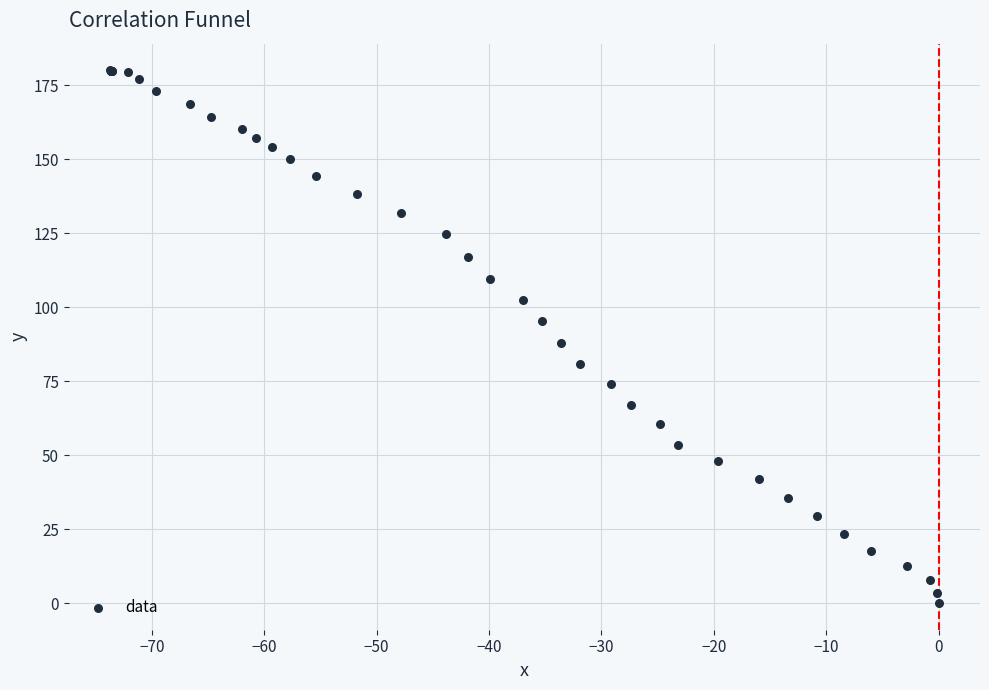

What Y value in the scatter plot is closest to 90?

87.9